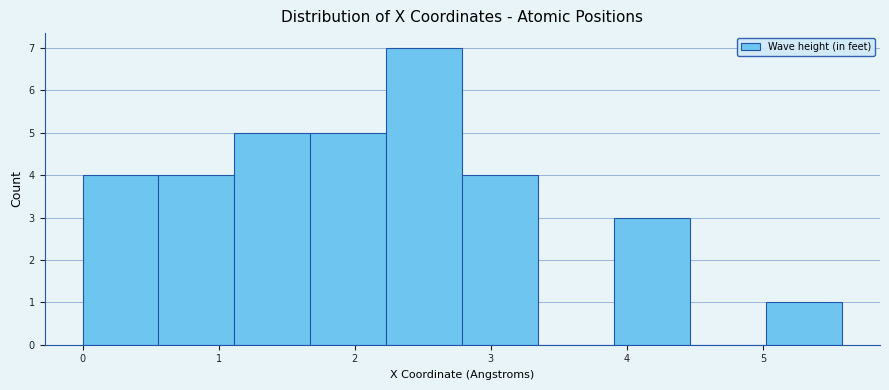

Reading left to right, list every bar in this chart as the range it spans on the x-axis followed by its height. Neither the bar edges nor the heights are printed on the chart, so give them approximately, as read against the axes.

0.0 to 0.6: 4
0.6 to 1.1: 4
1.1 to 1.7: 5
1.7 to 2.2: 5
2.2 to 2.8: 7
2.8 to 3.3: 4
3.3 to 3.9: 0
3.9 to 4.5: 3
4.5 to 5.0: 0
5.0 to 5.6: 1